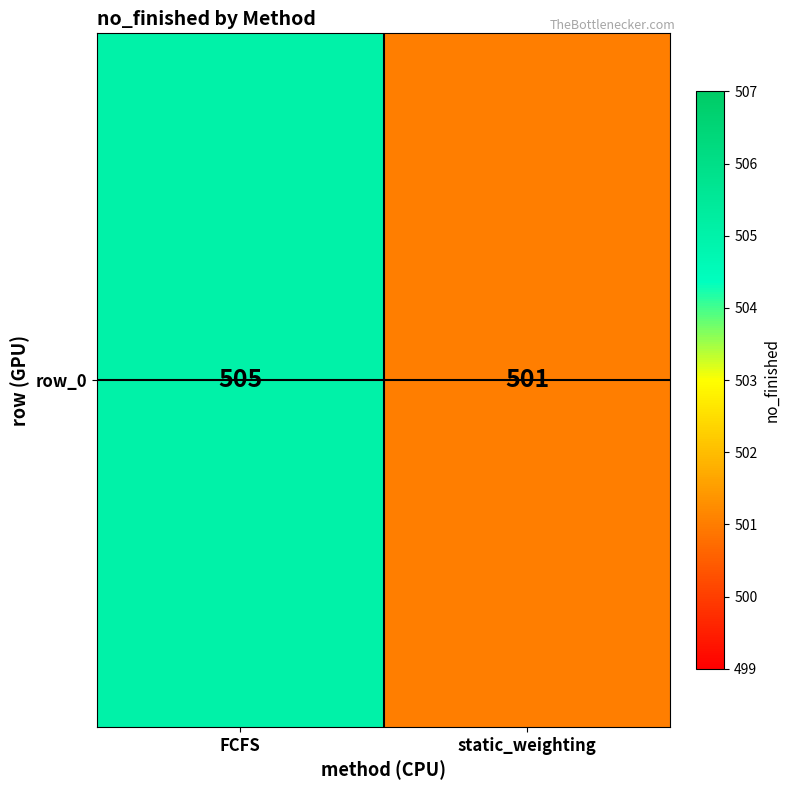

Reading left to right, transcribe all the data shown in this chart.

505	501